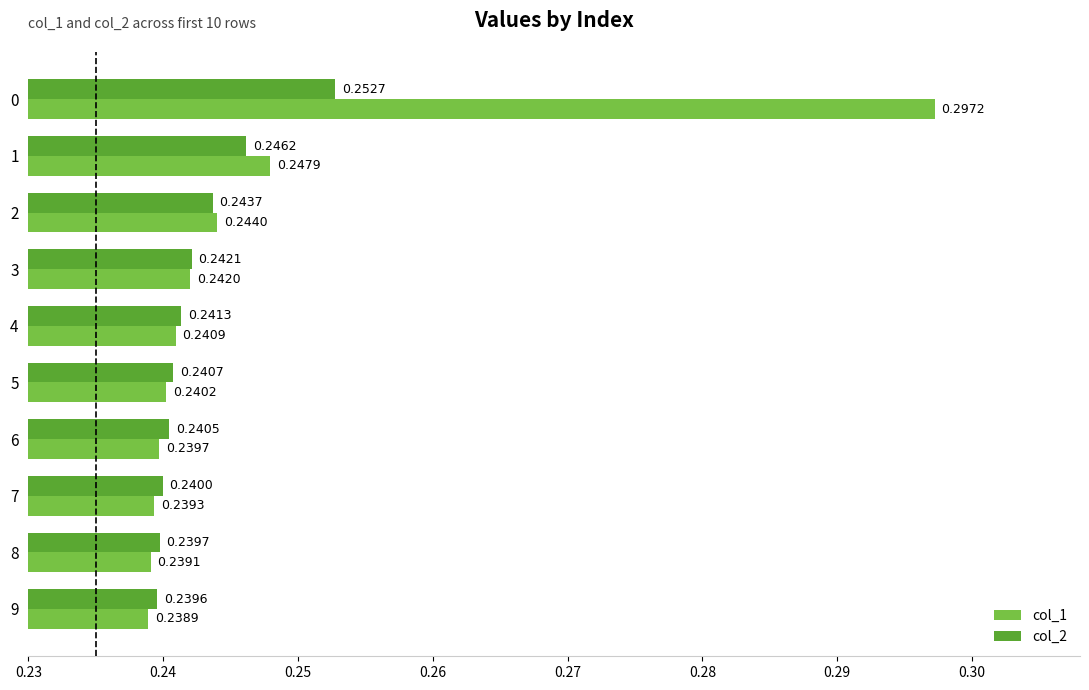

Is the value of col_2 at 8 greater than the value of col_1 at 3?

No